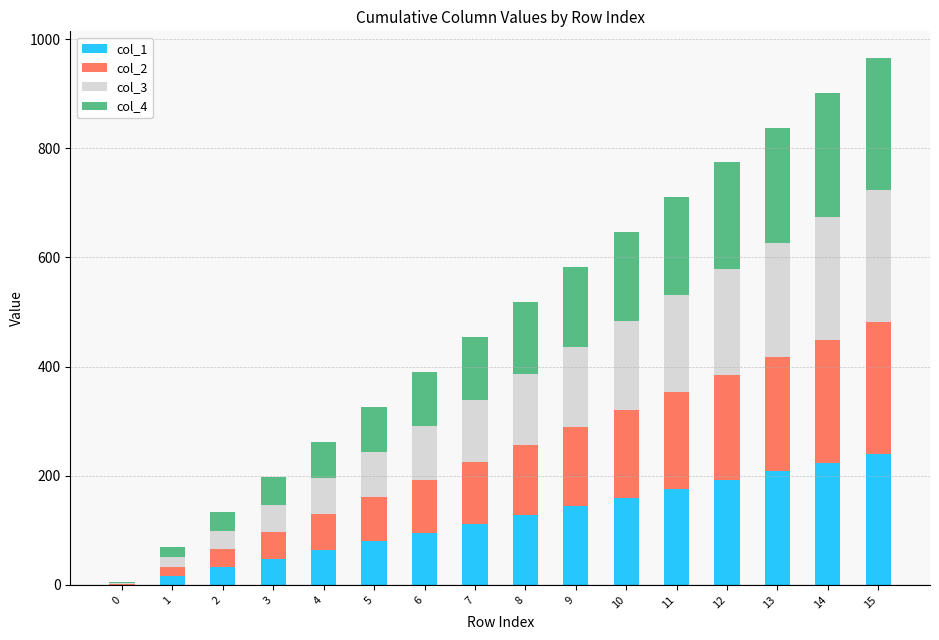

Are the bars grouped side by side (vs. stacked)?

No